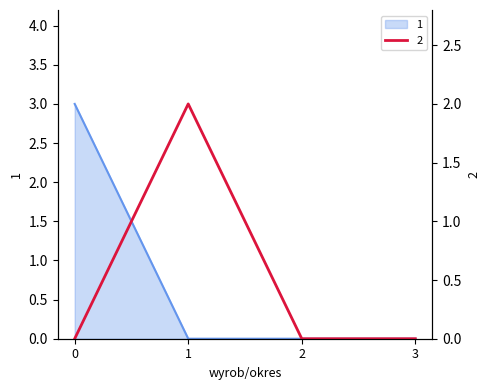

True or false: 2 has a value of 4 at 1.

False